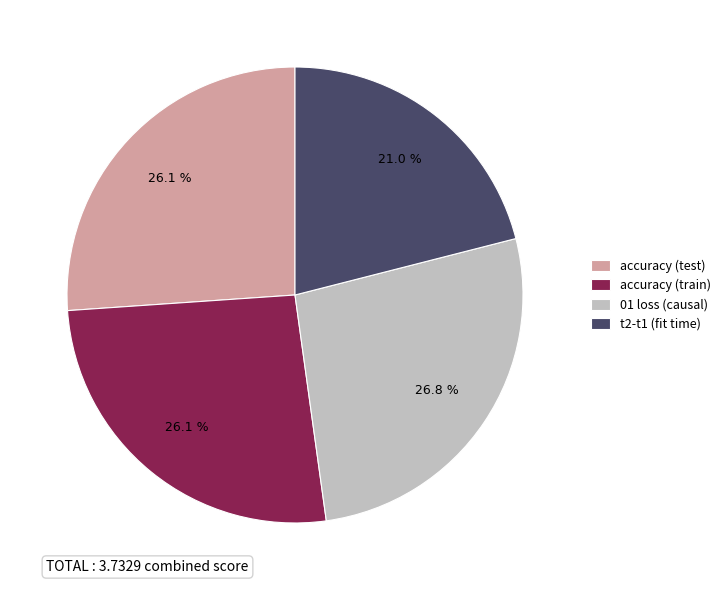

The accuracy (train) slice represents 36% of the pie. True or false?

False